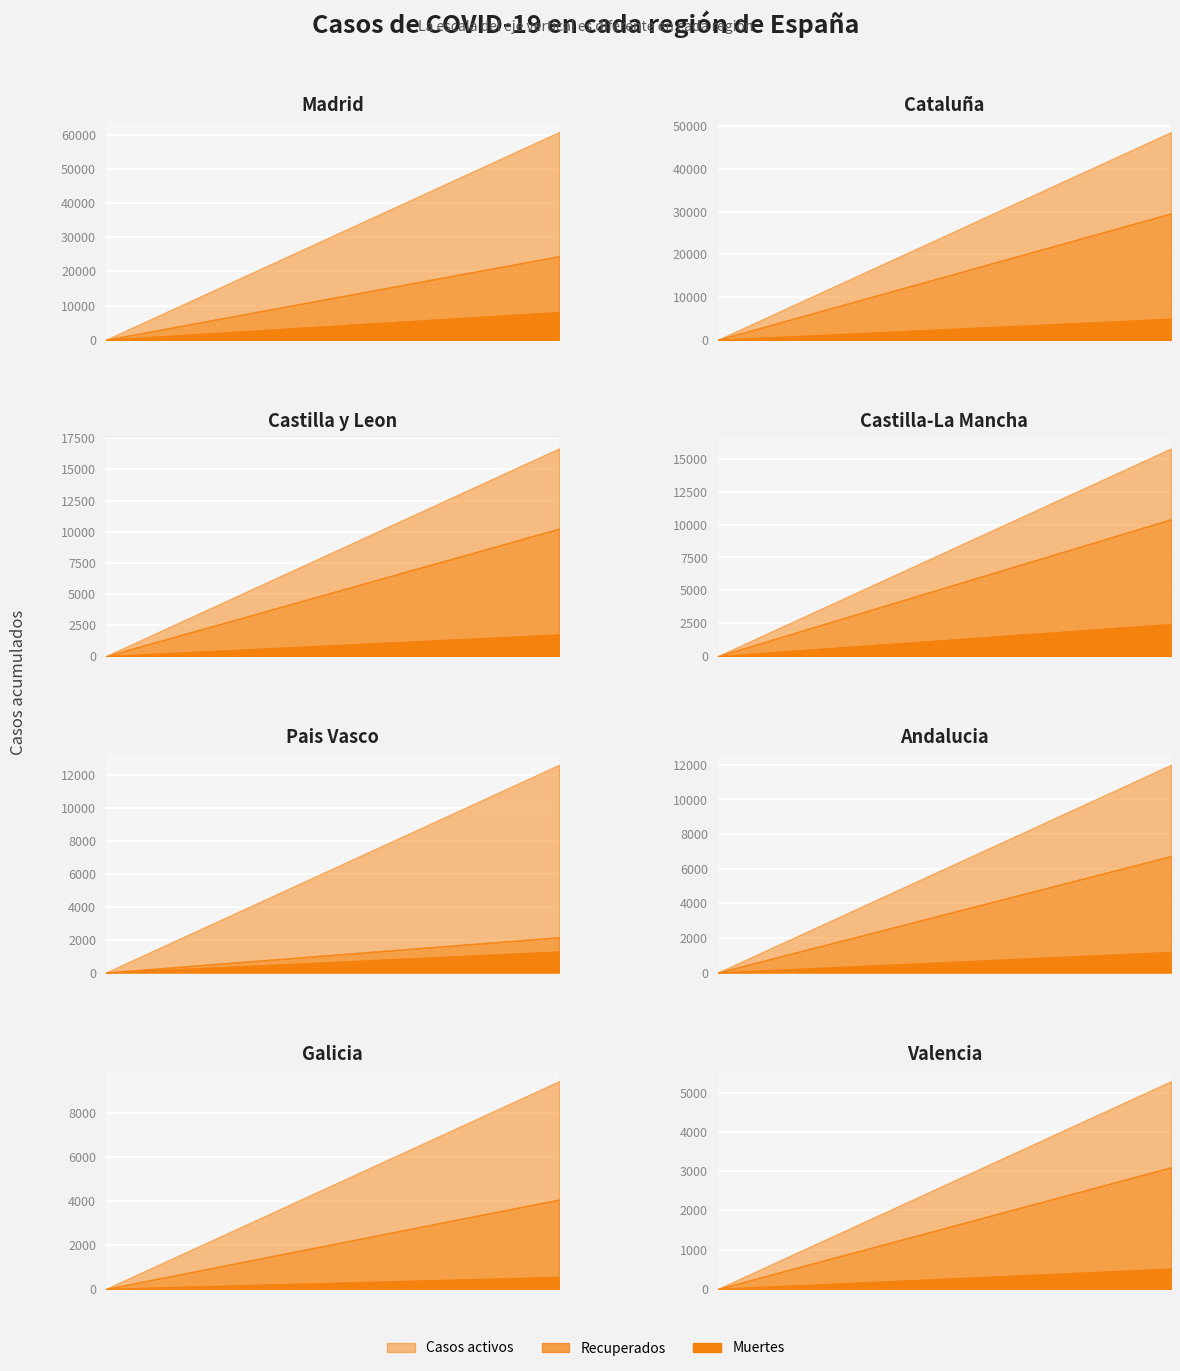

What is the difference between the second highest and minimum values in the Recuperados series?

15819